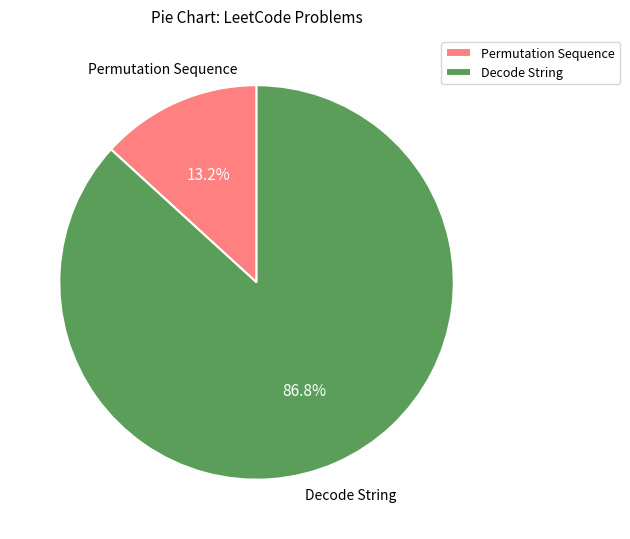

Count the number of slices in the pie.

2